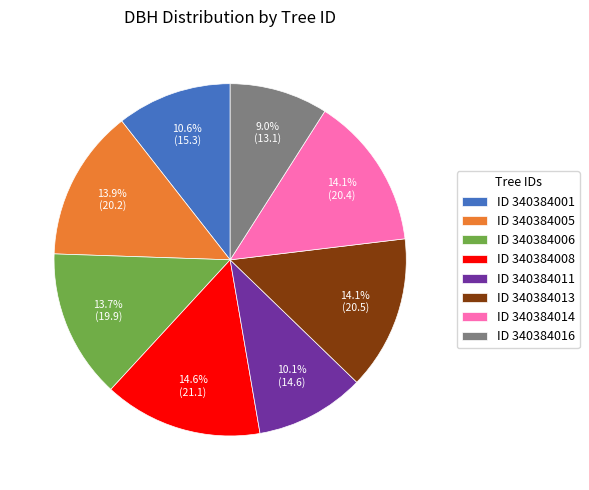

To the nearest percent, what is the difference between the largest and smallest slice percentages?

6%